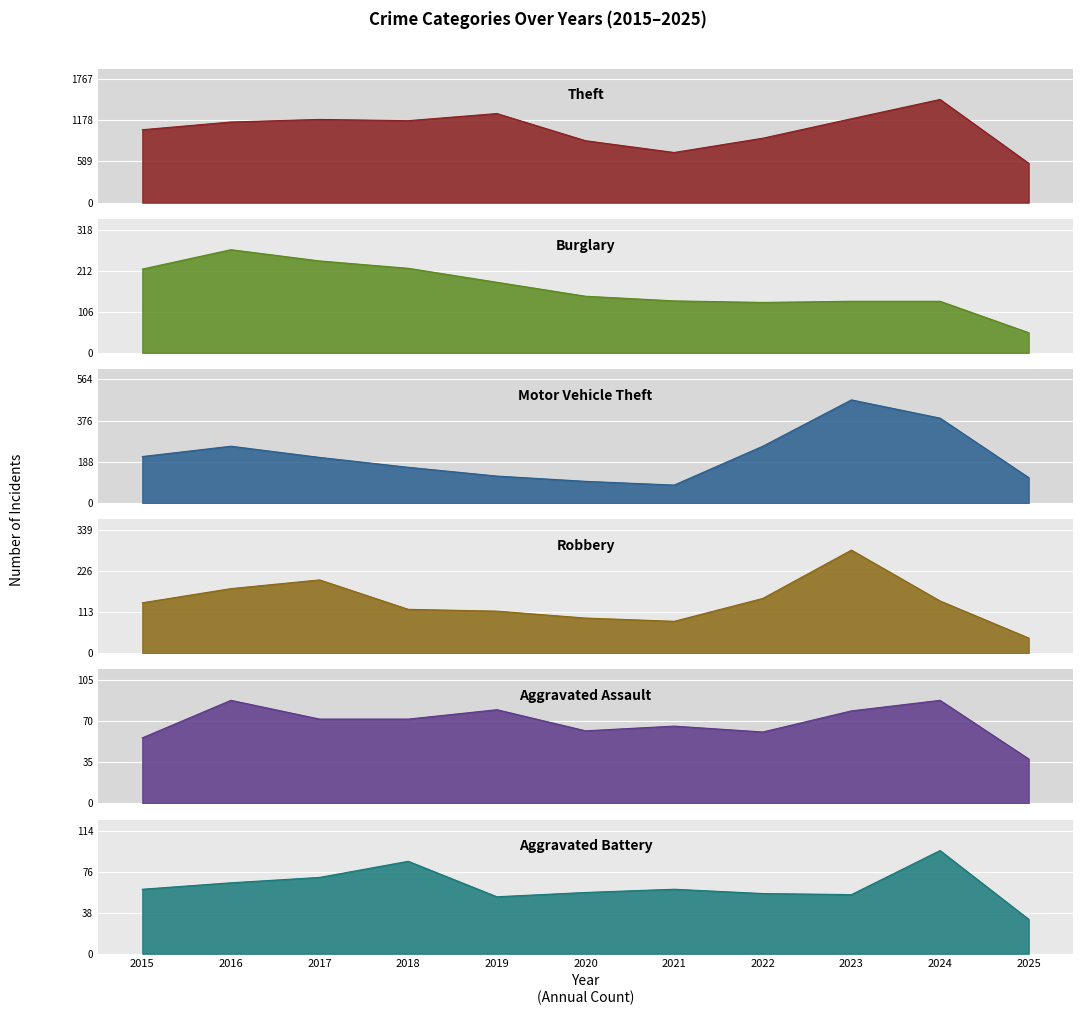

Reading left to right, transcribe all the data shown in this chart.

Theft: 1041	1151	1188	1170	1272	884	716	920	1198	1473	562
Burglary: 216	266	237	218	182	146	134	130	133	133	52
Motor Vehicle Theft: 212	259	208	163	123	99	82	259	470	387	116
Robbery: 139	178	202	121	116	97	88	151	284	144	42
Aggravated Assault: 56	88	72	72	80	62	66	61	79	88	38
Aggravated Battery: 60	66	71	86	53	57	60	56	55	96	32